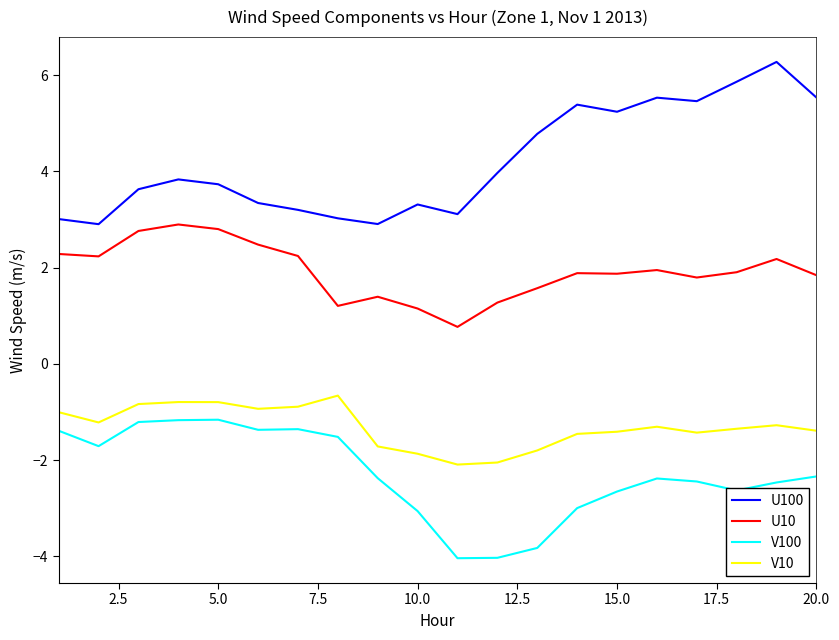

List the series in order of their overall mean, highest first.

U100, U10, V10, V100